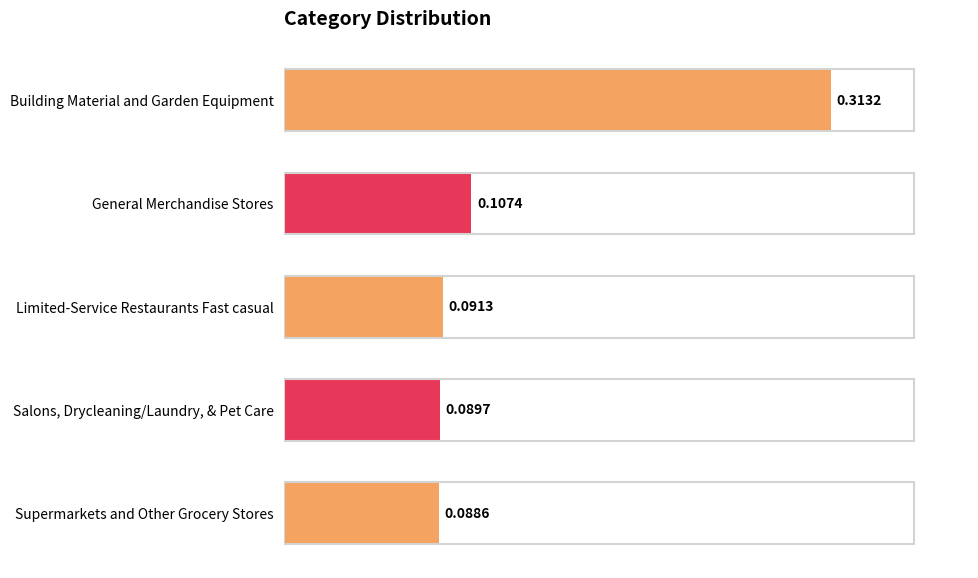

Rank the categories by value from lowest to highest.

Supermarkets and Other Grocery Stores, Salons, Drycleaning/Laundry, & Pet Care, Limited-Service Restaurants Fast casual, General Merchandise Stores, Building Material and Garden Equipment